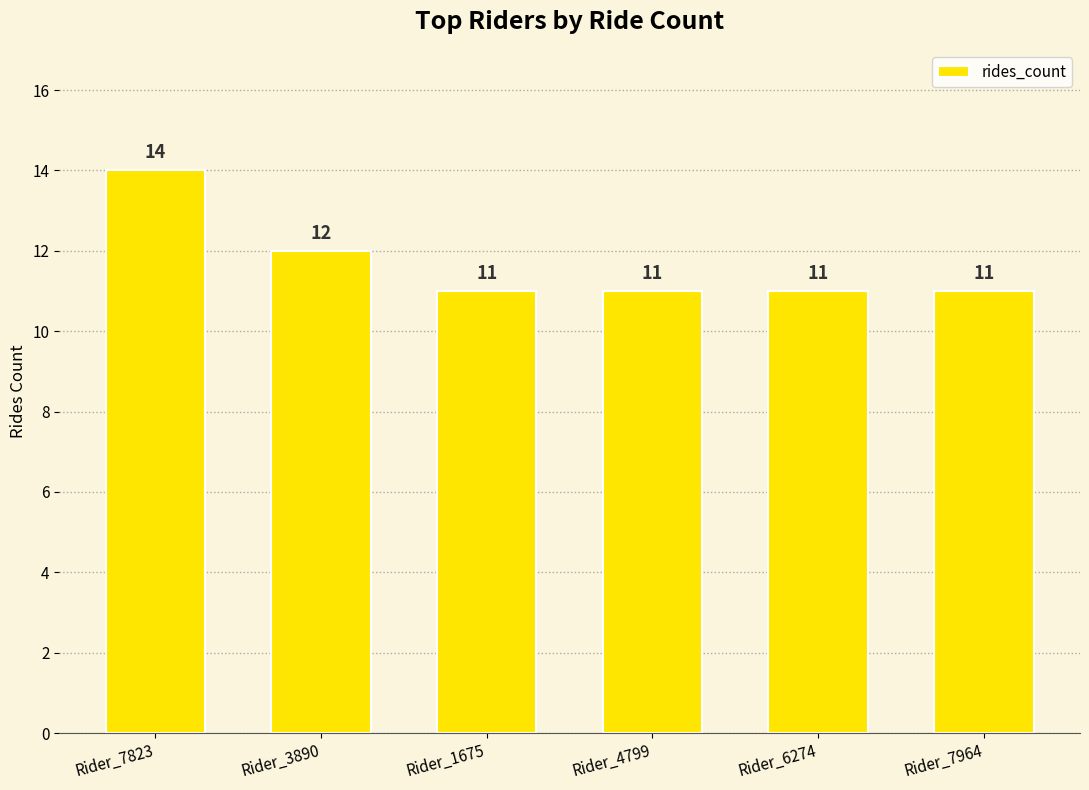

Reading left to right, list all the values displayed in this chart.

14	12	11	11	11	11